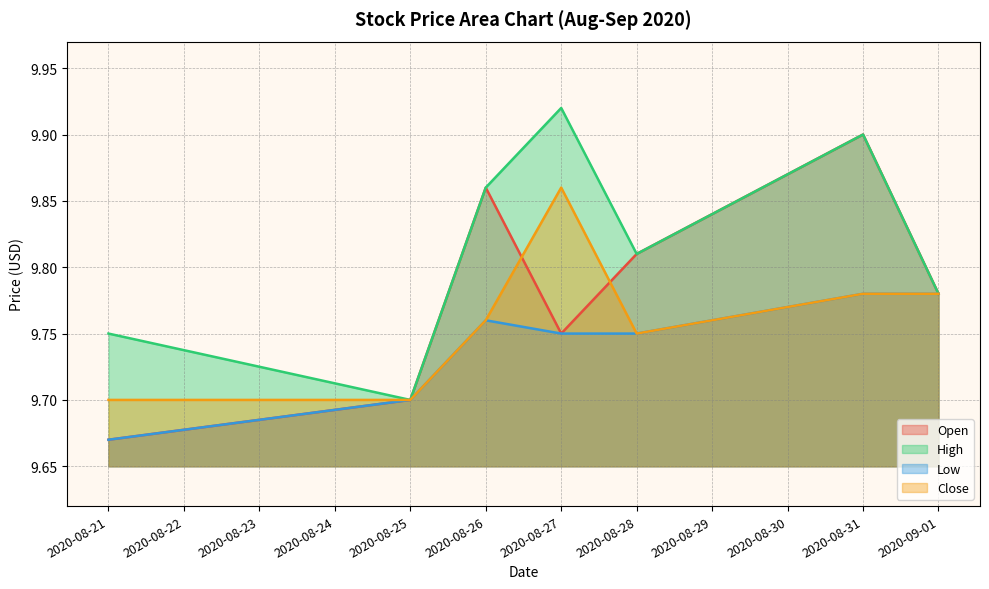

At which category is the sum across all series the highest?

2020-08-31